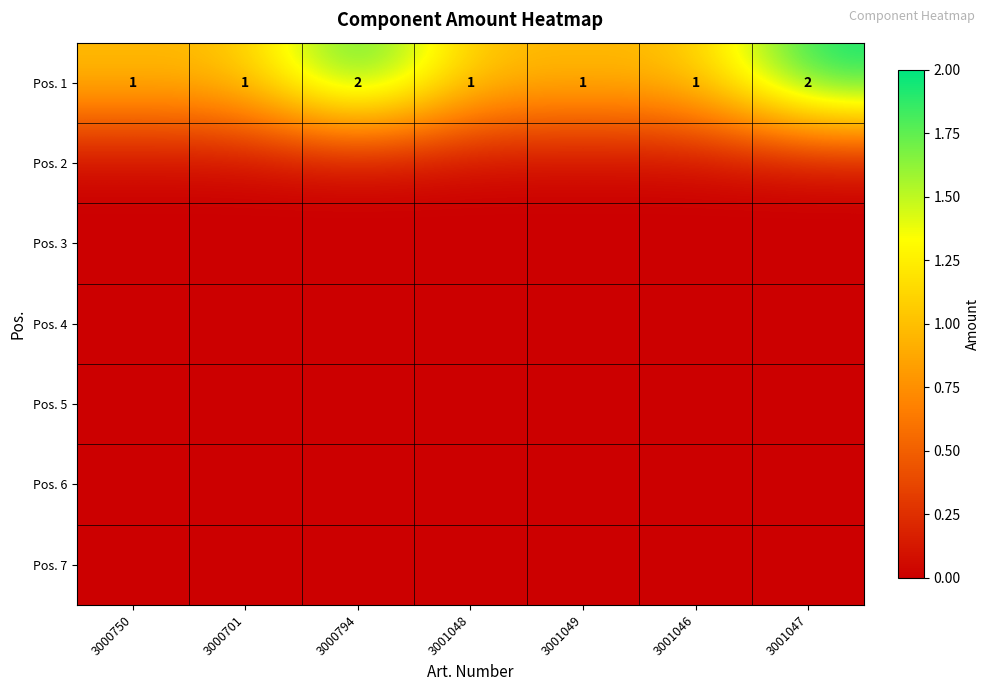

At how many categories does at least one series exceed 0?

7